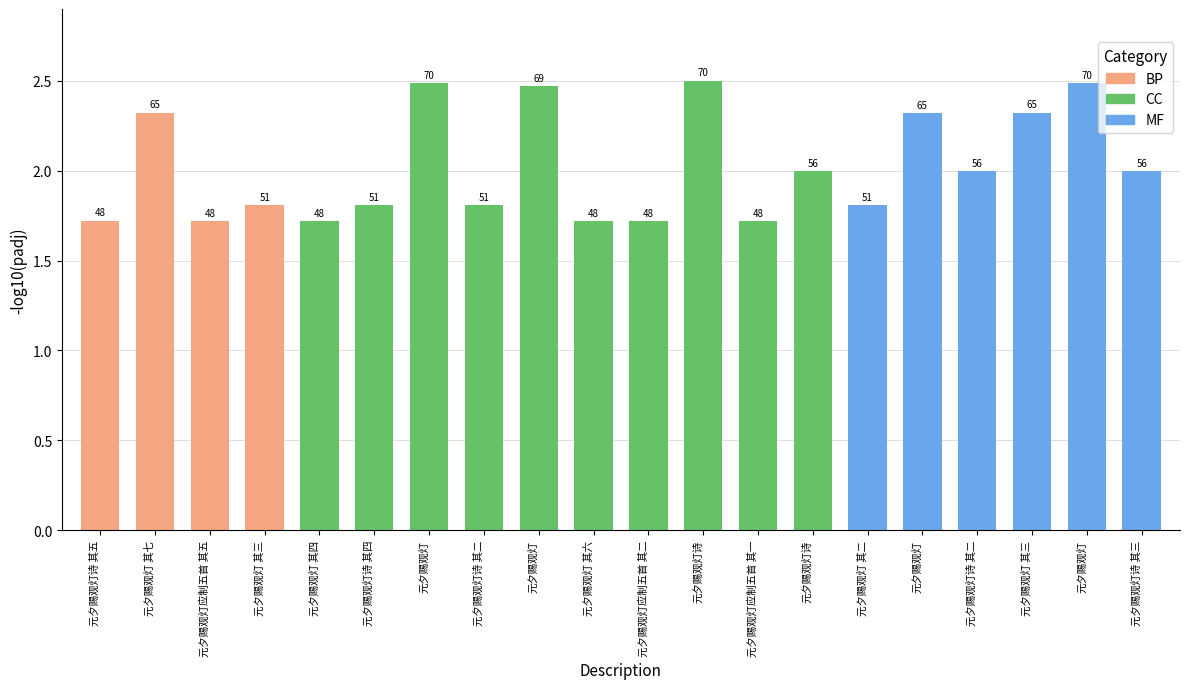

List the labels in order of value, smallest first.

元夕赐观灯应制五首 其一, 元夕赐观灯应制五首 其二, 元夕赐观灯应制五首 其五, 元夕赐观灯 其四, 元夕赐观灯 其六, 元夕赐观灯诗 其五, 元夕赐观灯 其二, 元夕赐观灯 其三, 元夕赐观灯诗 其二, 元夕赐观灯诗 其四, 元夕赐观灯诗, 元夕赐观灯诗 其二, 元夕赐观灯诗 其三, 元夕赐观灯, 元夕赐观灯 其三, 元夕赐观灯 其七, 元夕赐观灯, 元夕赐观灯, 元夕赐观灯, 元夕赐观灯诗